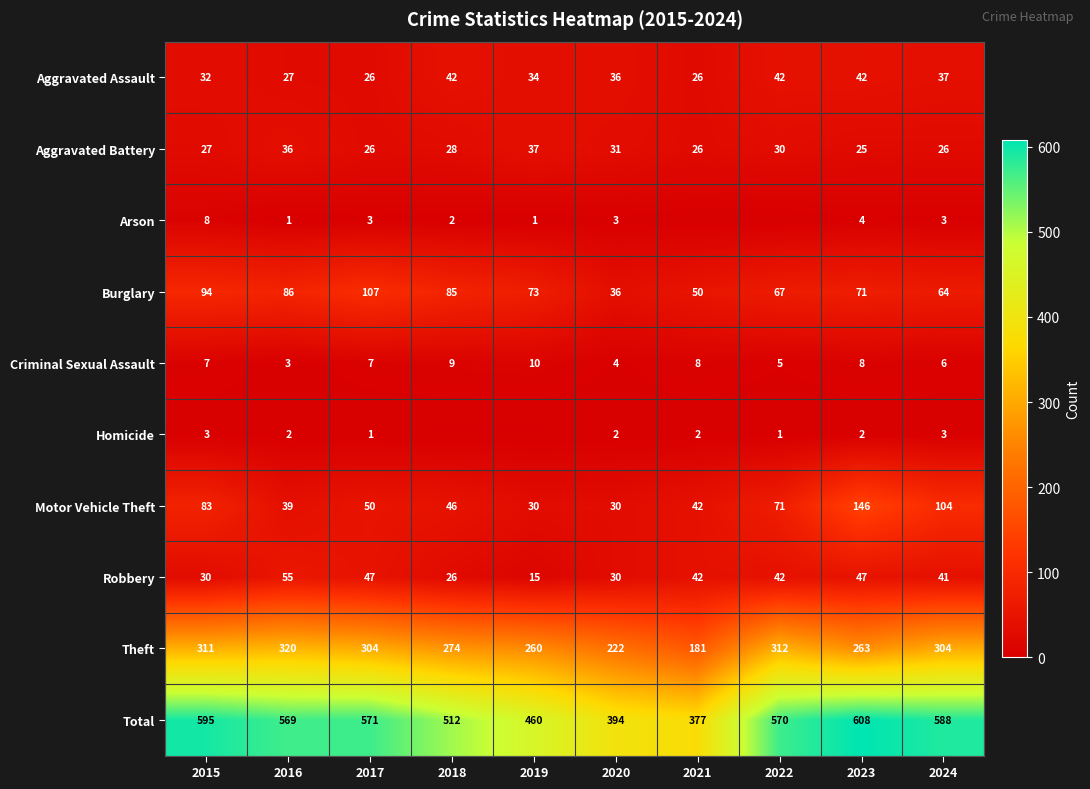

Between 2015 and 2017, which series saw the biggest shift?

Motor Vehicle Theft